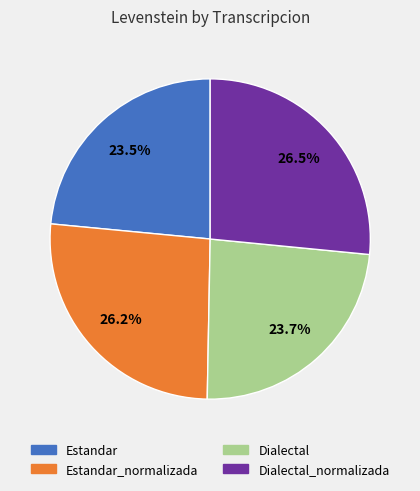

Do Dialectal_normalizada and Estandar together represent more than half of the pie?

Yes